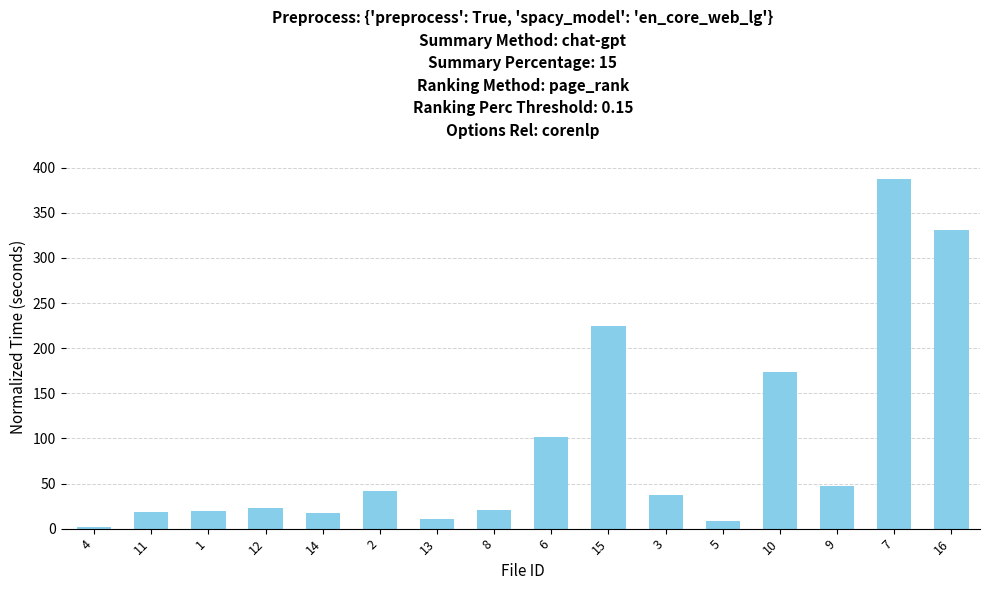

What is the difference between the second highest and second lowest values?

321.9